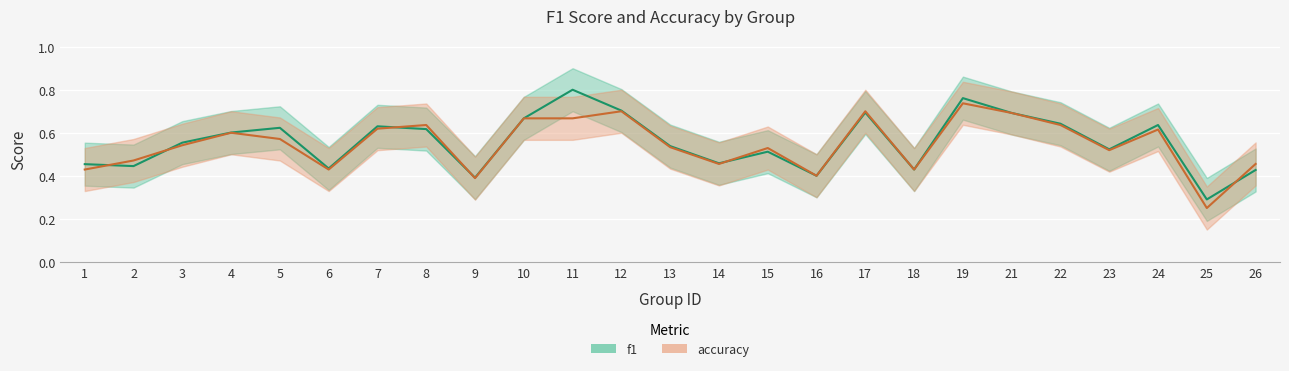

What is the value of the f1 point at the 16th from the left?

0.4